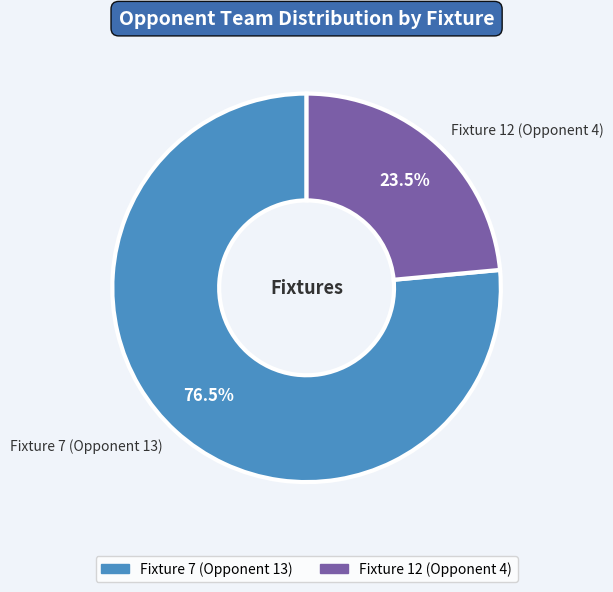

Between Fixture 7 (Opponent 13) and Fixture 12 (Opponent 4), which is larger?

Fixture 7 (Opponent 13)